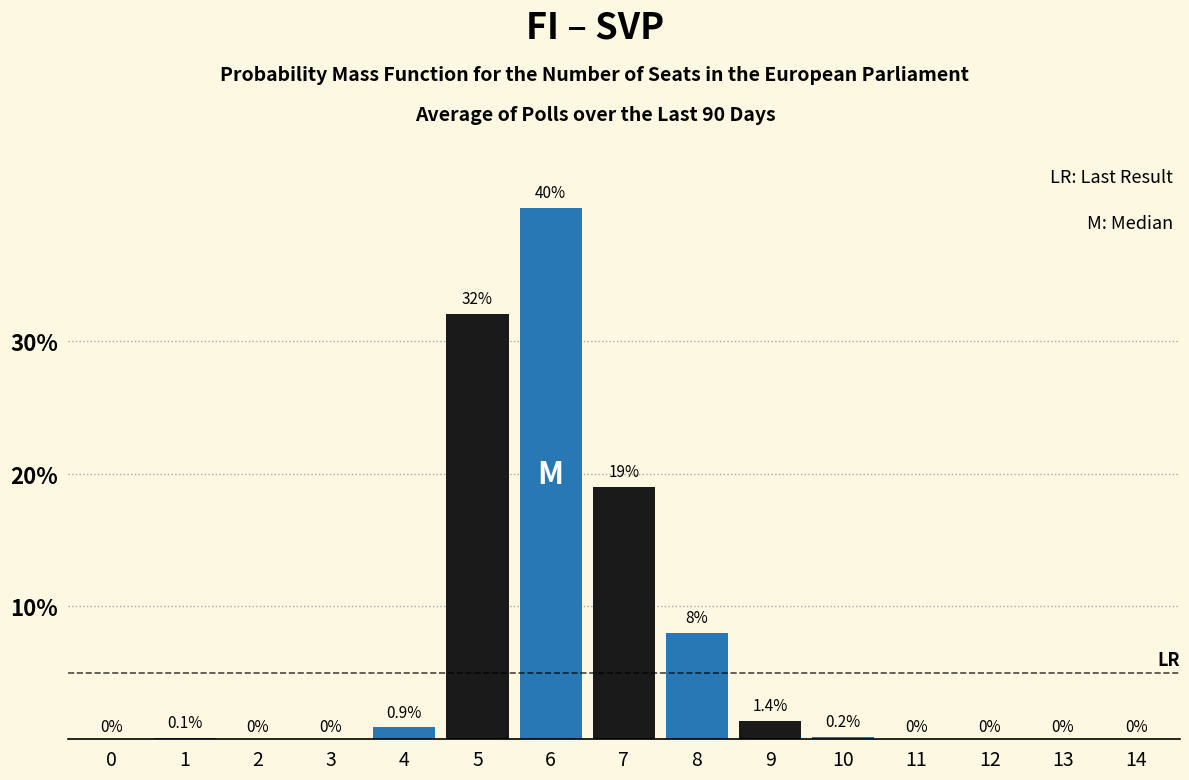

Reading left to right, transcribe all the data shown in this chart.

0=0.0	1=0.1	2=0.0	3=0.0	4=0.9	5=32.0	6=40.0	7=19.0	8=8.0	9=1.4	10=0.2	11=0.0	12=0.0	13=0.0	14=0.0